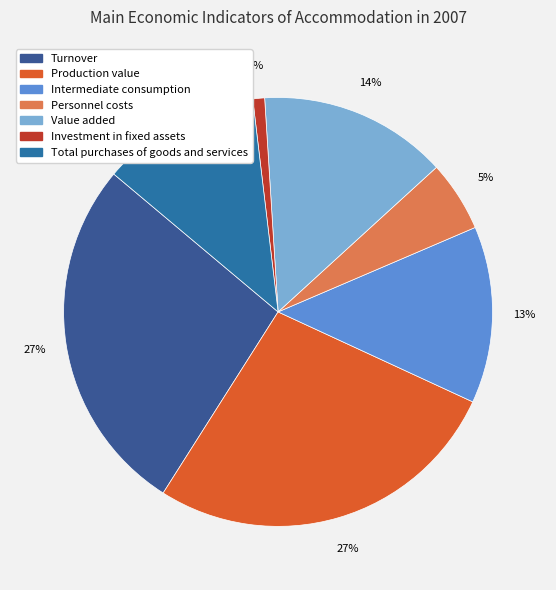

How many slices are in this pie chart?

7